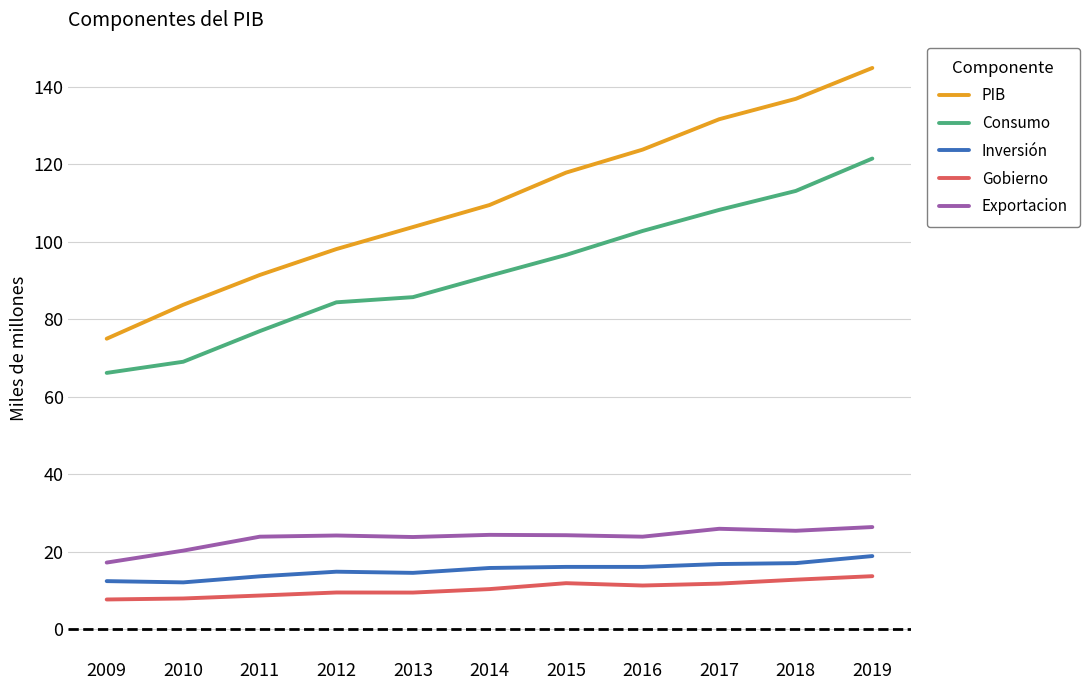

At which label is PIB closest to 109962?

2014